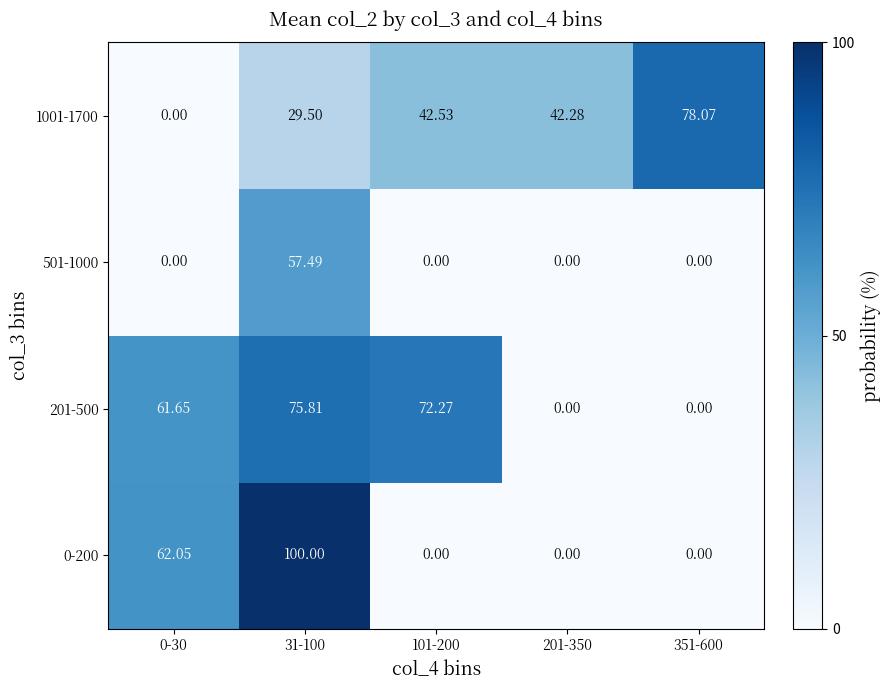

How many values in 1001-1700 are above zero?

4